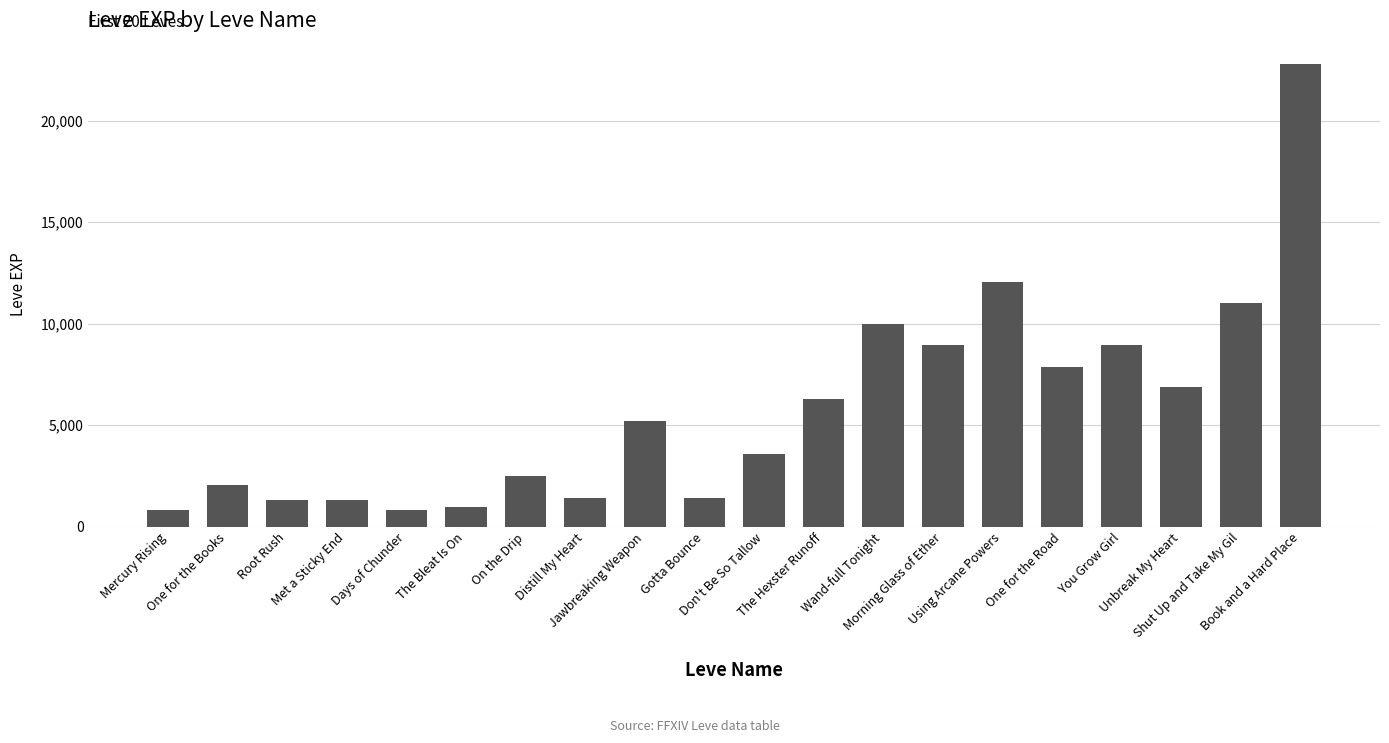

What is the sum of all values?

116180